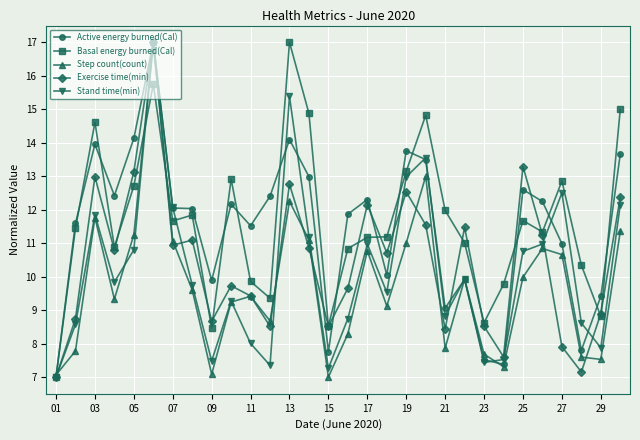

True or false: Exercise time(min) has more than 0 interior local peaks.

True